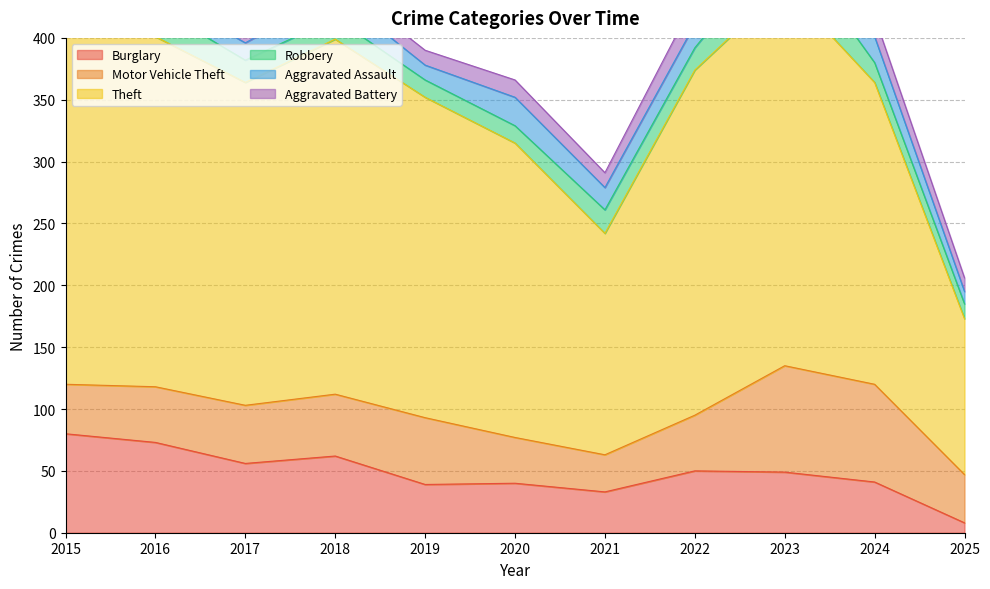

At which label does Aggravated Assault first exceed 18?

2018